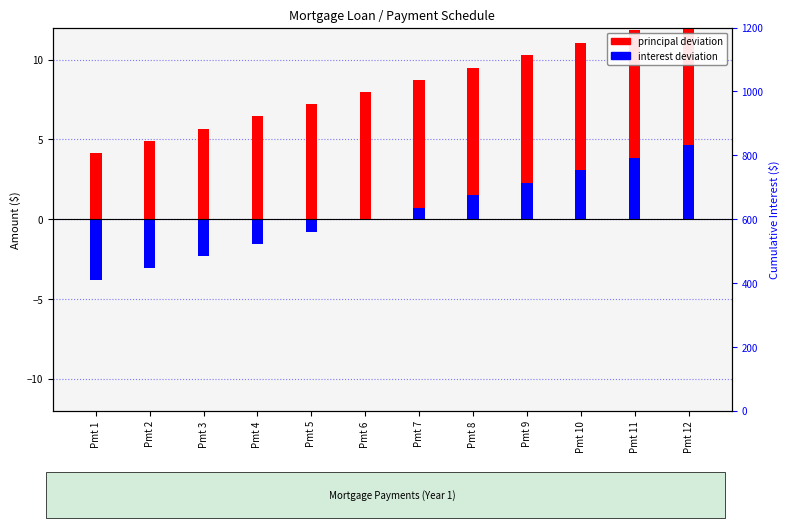

What is the value of the Principal deviation bar at the 8th from the left?

9.5